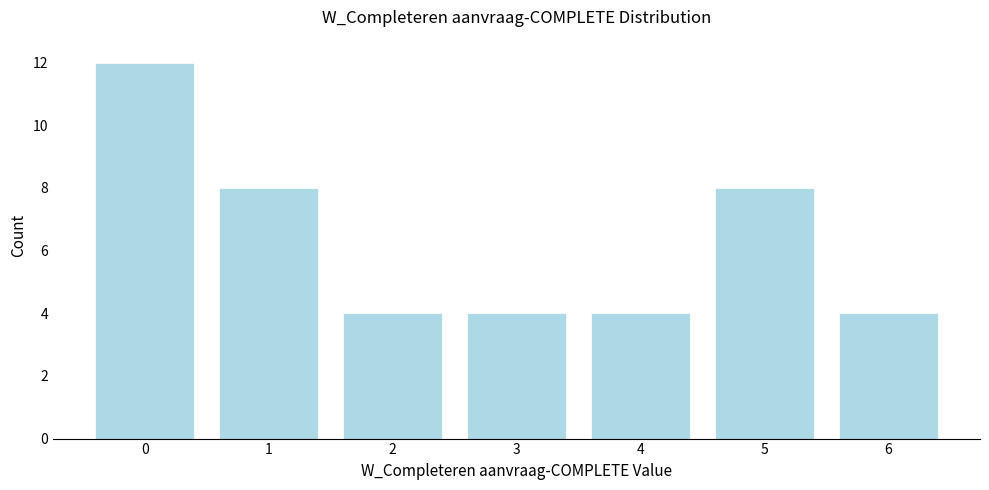

Reading left to right, extract all data points from this chart.

12	8	4	4	4	8	4